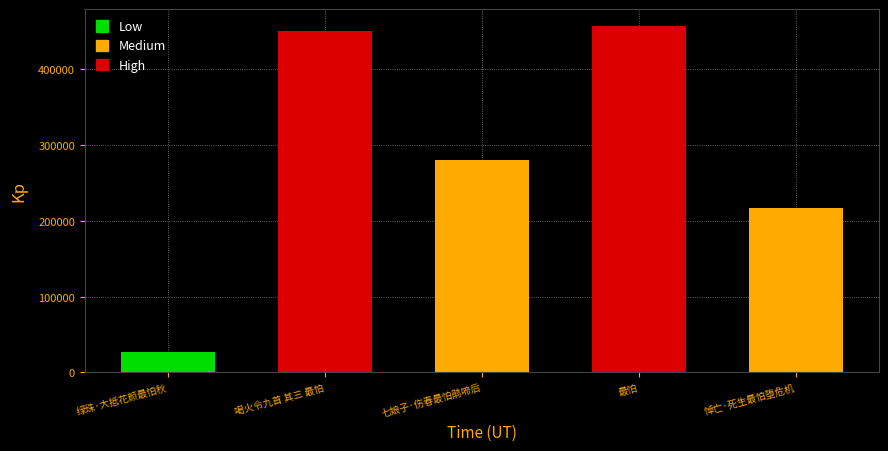

What is the label of the 3rd bar from the left?

七娘子·伤春最怕鹃啼后